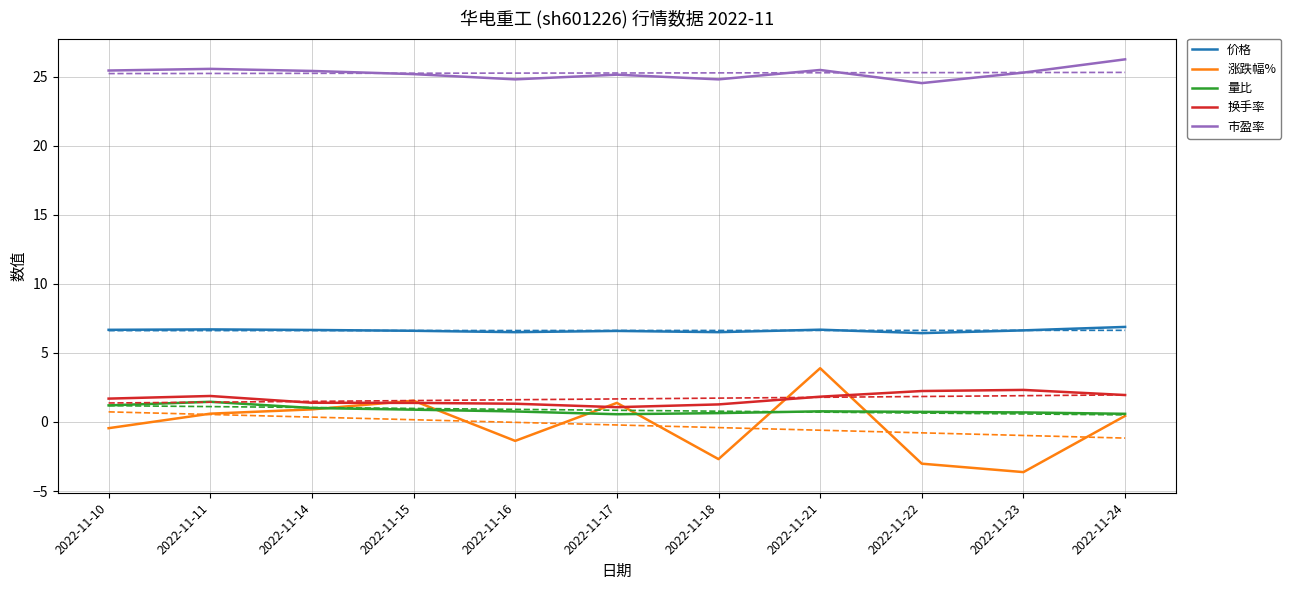

True or false: 量比 and 换手率 cross at least once.

False